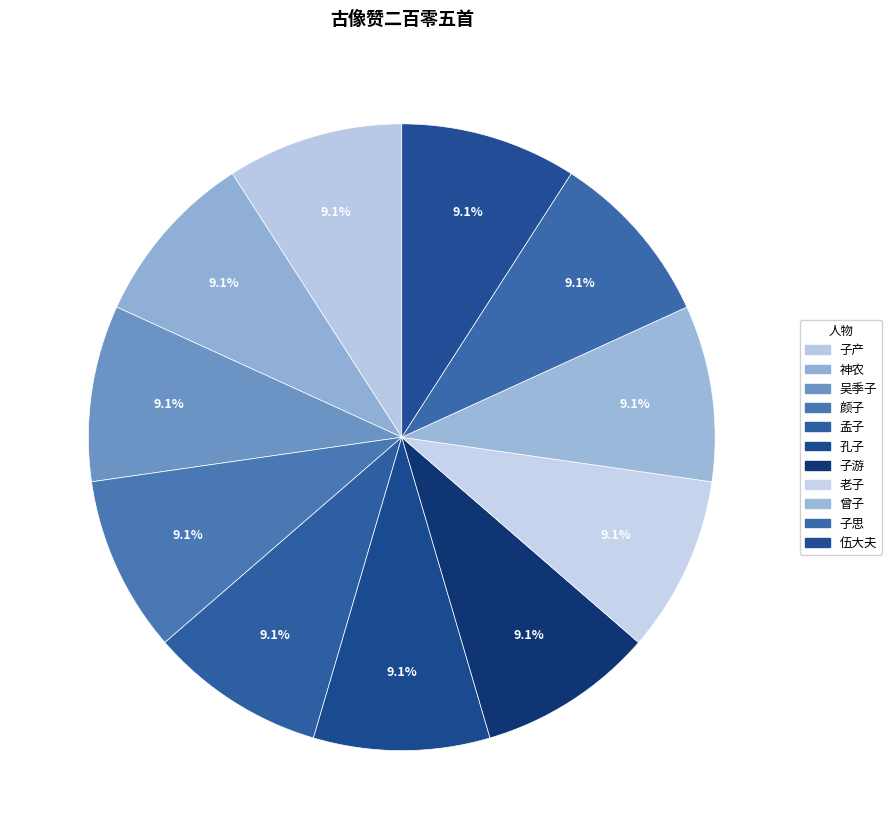

Is there any slice that represents more than half of the pie?

No